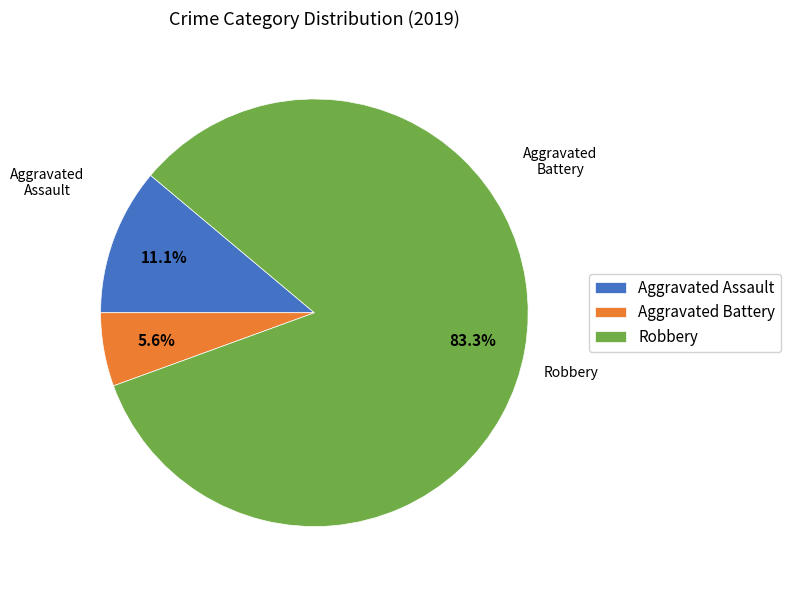

The Aggravated Battery slice represents 6% of the pie. True or false?

True